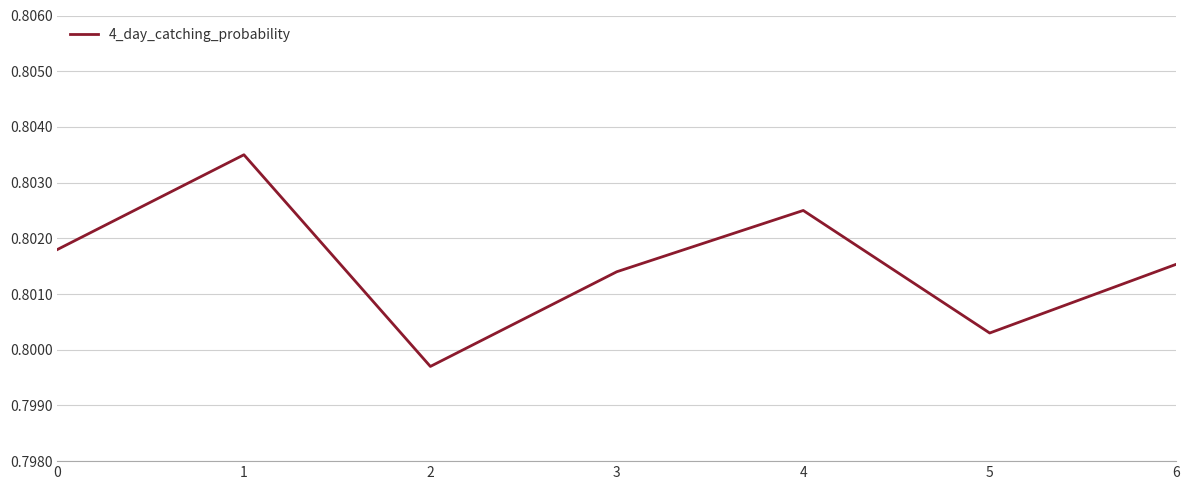

At which category does the chart reach its peak across all series?

1